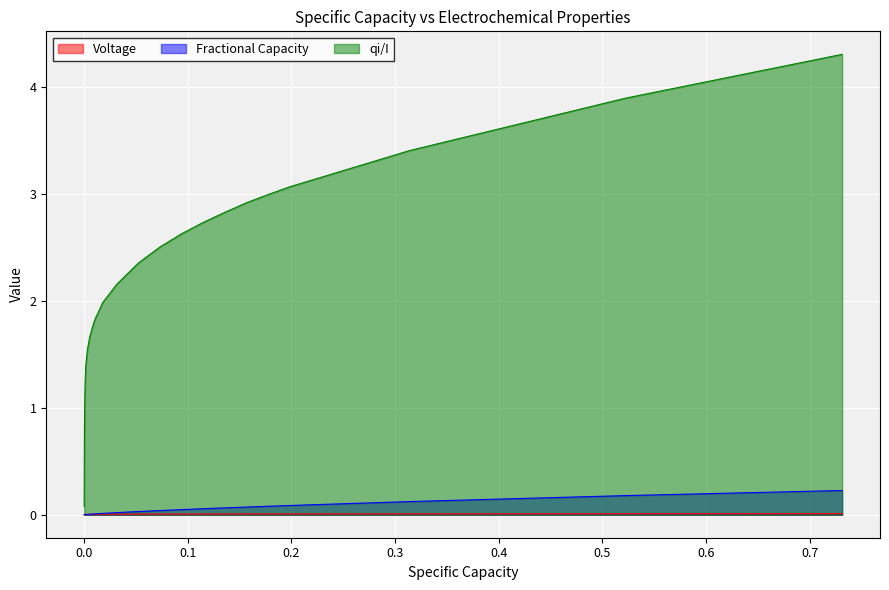

Which series has the largest total across all categories?

qi/I